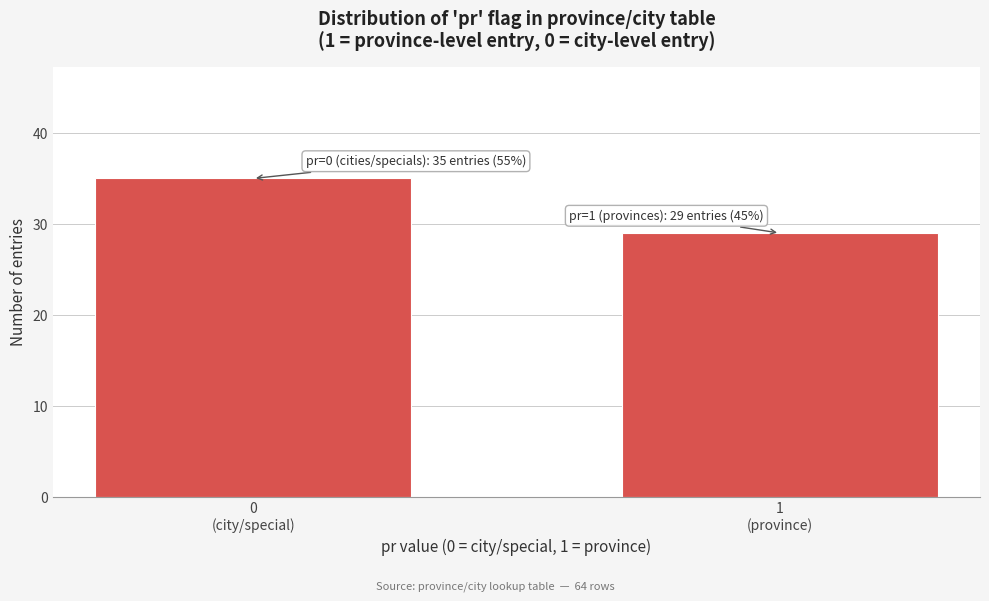

Reading left to right, transcribe all the data shown in this chart.

35	29